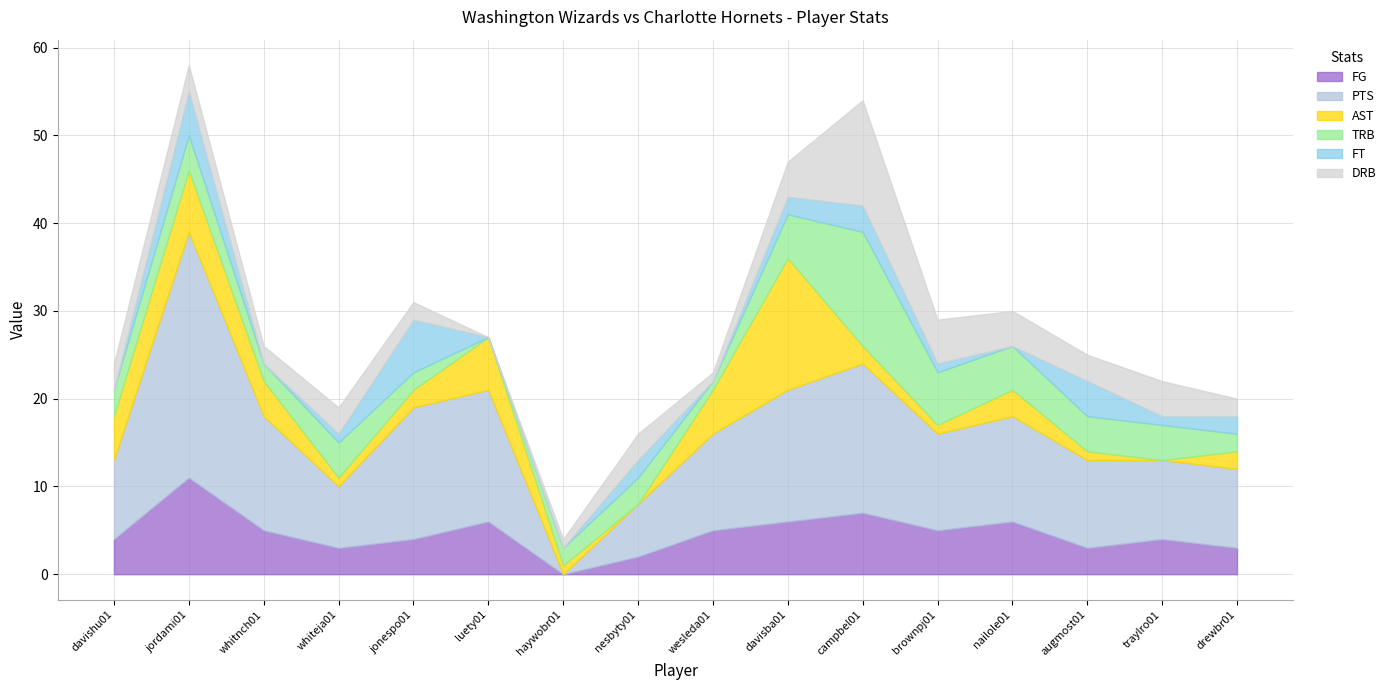

Where does the FG series first go above 5?

jordami01